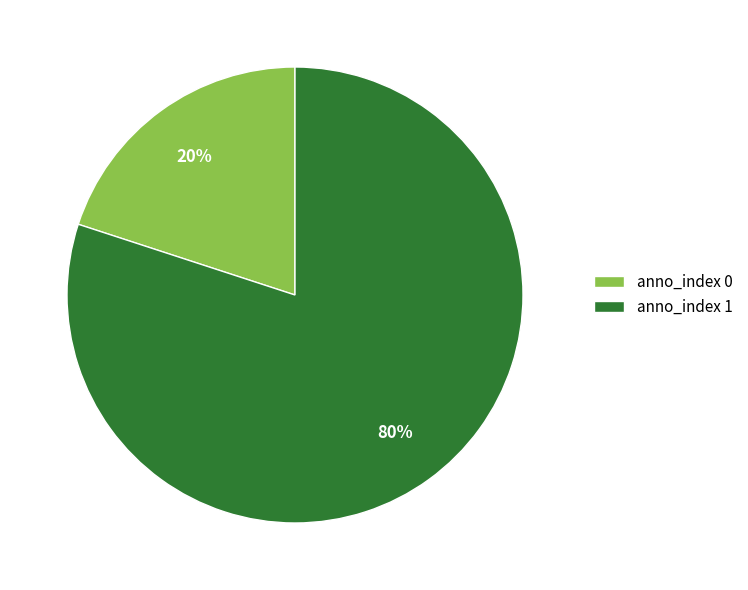

Does any single category account for the majority?

Yes